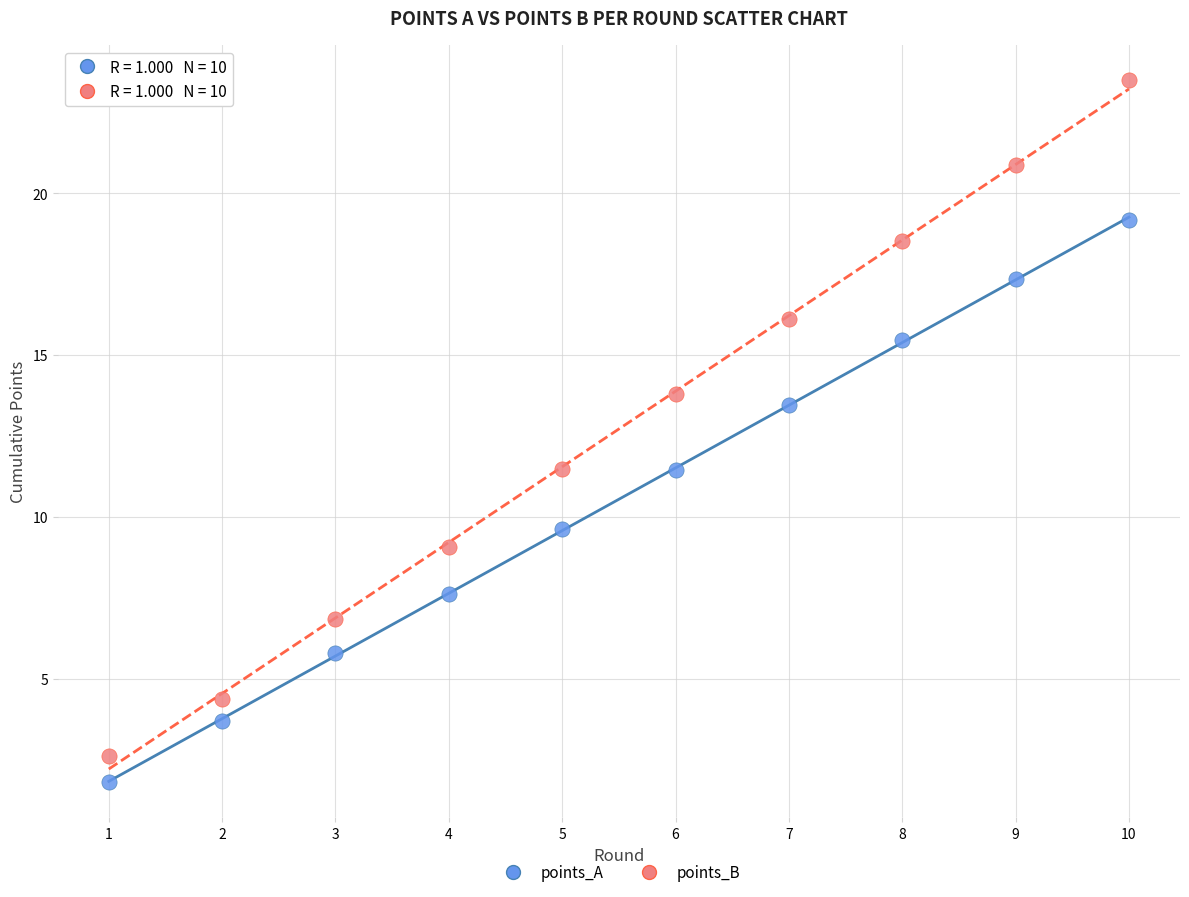

What are all the series names shown in the legend?

points_A, points_B